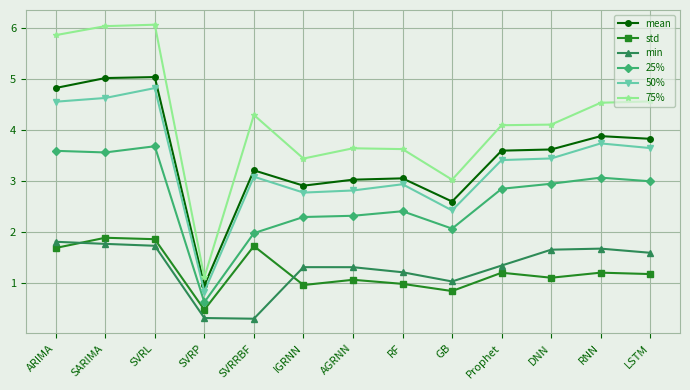

Which series has the largest total across all categories?

75%